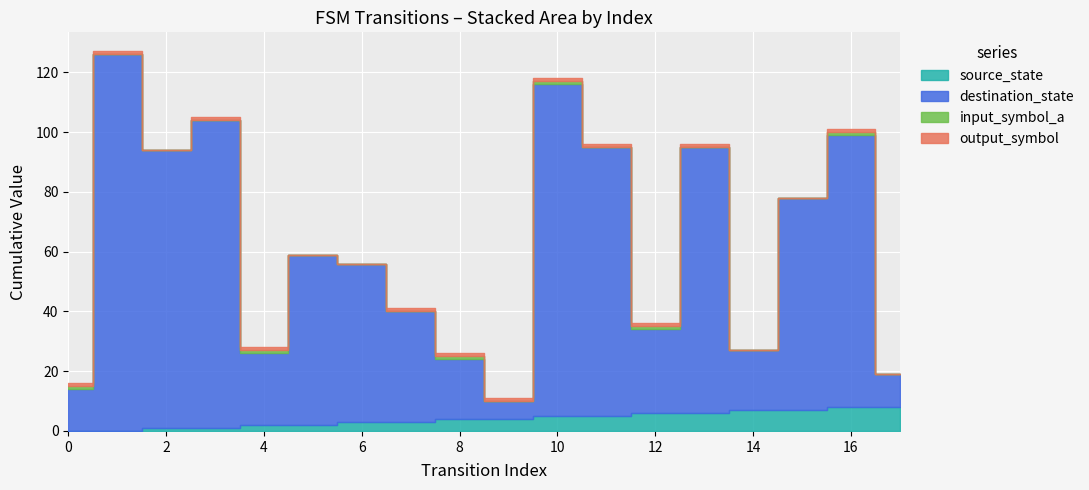

Between 15 and 13, which is larger?

15